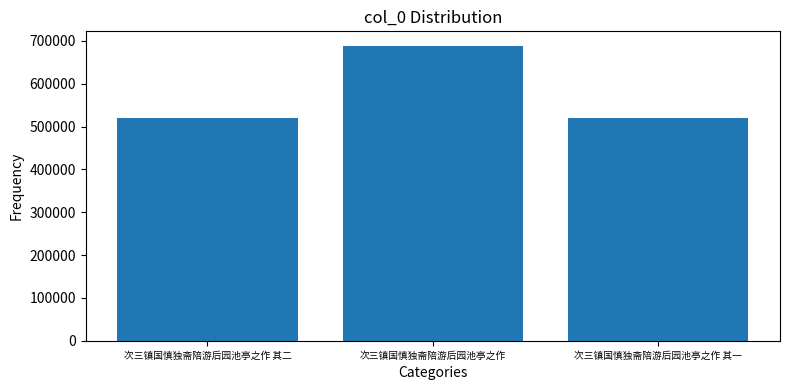

Approximately how many times larger is the value at 次三镇国慎独斋陪游后园池亭之作 compared to 次三镇国慎独斋陪游后园池亭之作 其一?

1.3